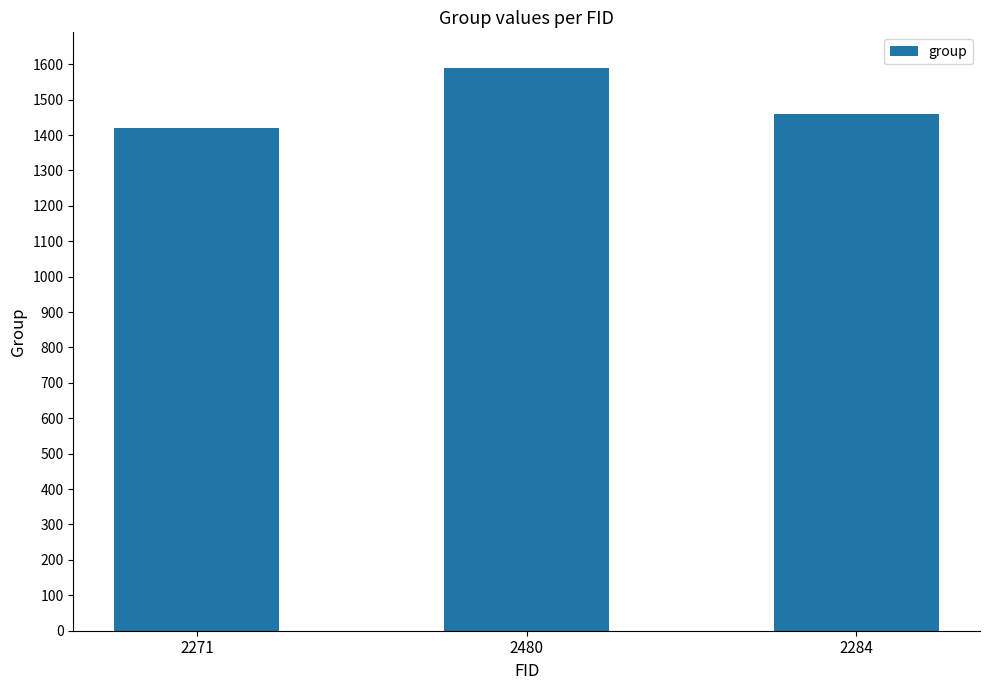

Reading left to right, list all the values displayed in this chart.

2271=1420	2480=1590	2284=1460